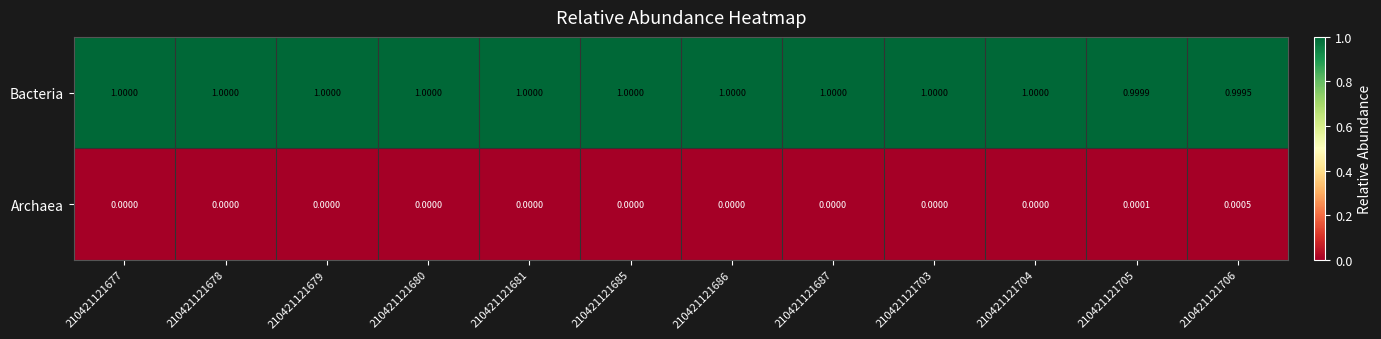

Rank the series by their maximum value, from highest to lowest.

Bacteria, Archaea